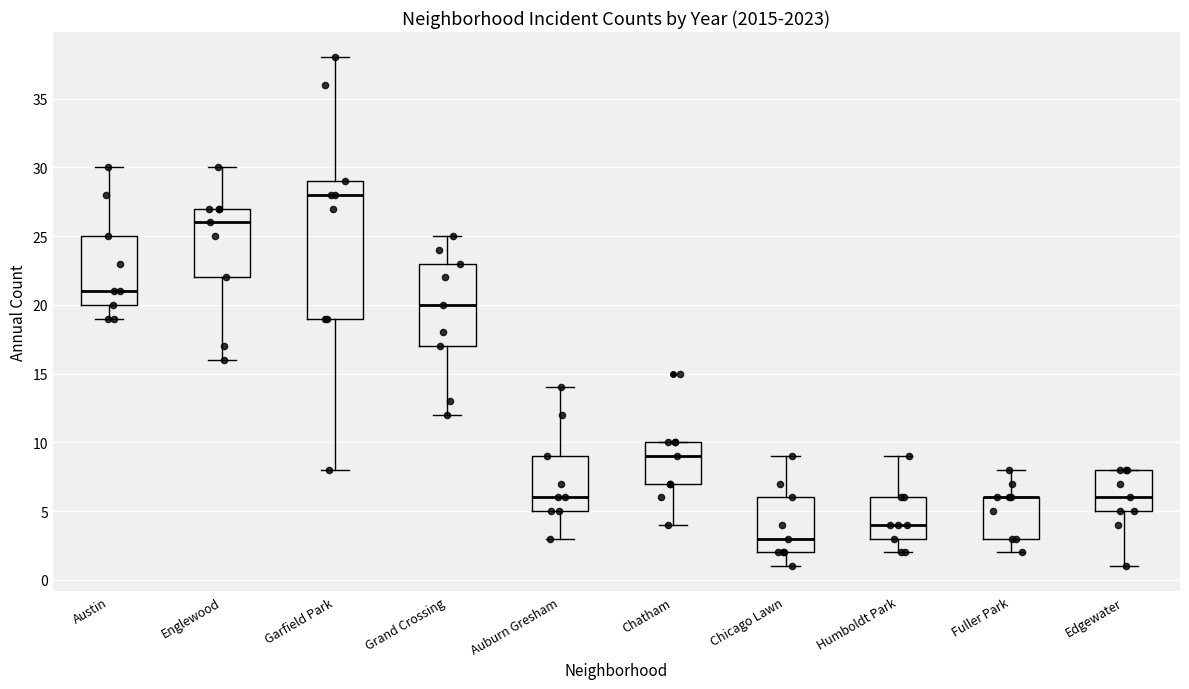

Reading left to right, read every box against the y-axis: the position of its median line, the range the box covers, and the ends of its whiskers. The values are not printed on the chart, so give them approximately, as read against the axis.

Austin: median 21, box 20 to 25, whiskers 19 to 30
Englewood: median 26, box 22 to 27, whiskers 16 to 30
Garfield Park: median 28, box 19 to 29, whiskers 8 to 38
Grand Crossing: median 20, box 17 to 23, whiskers 12 to 25
Auburn Gresham: median 6, box 5 to 9, whiskers 3 to 14
Chatham: median 9, box 7 to 10, whiskers 4 to 10
Chicago Lawn: median 3, box 2 to 6, whiskers 1 to 9
Humboldt Park: median 4, box 3 to 6, whiskers 2 to 9
Fuller Park: median 6 (drawn on the box's upper edge), box 3 to 6, whiskers 2 to 8
Edgewater: median 6, box 5 to 8, whiskers 1 to 8